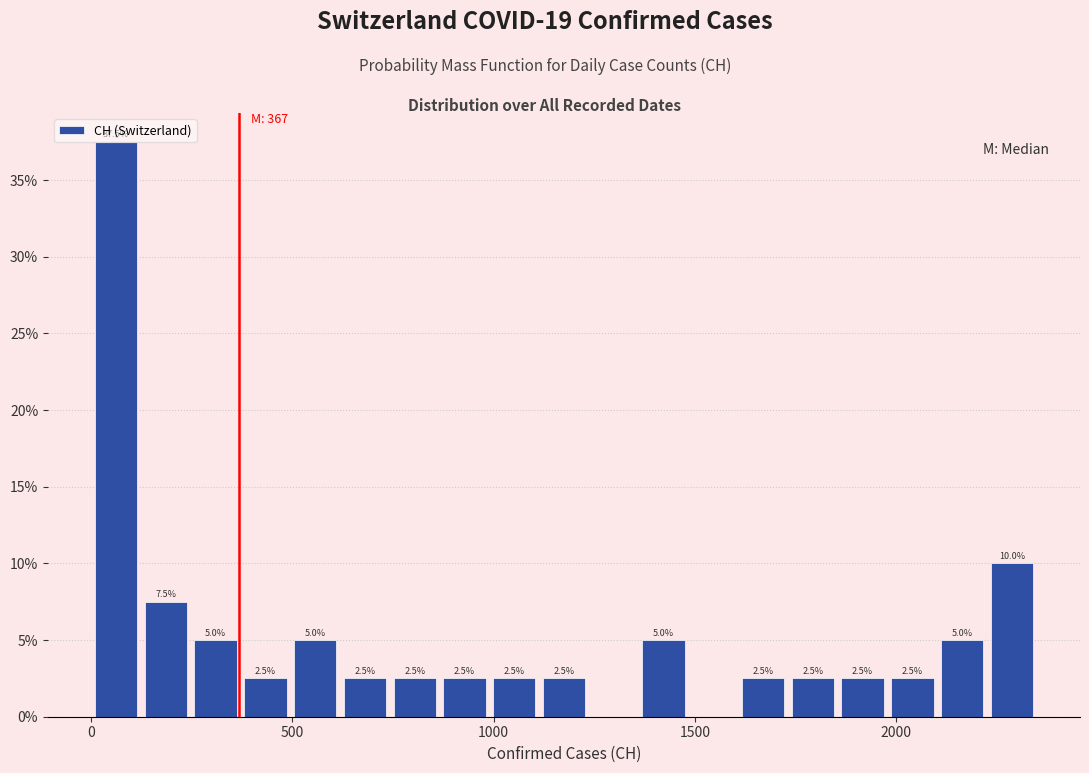

Around what value on the x-axis is the tallest bar? Give the approximate position of its centre, as read against the axis.

50